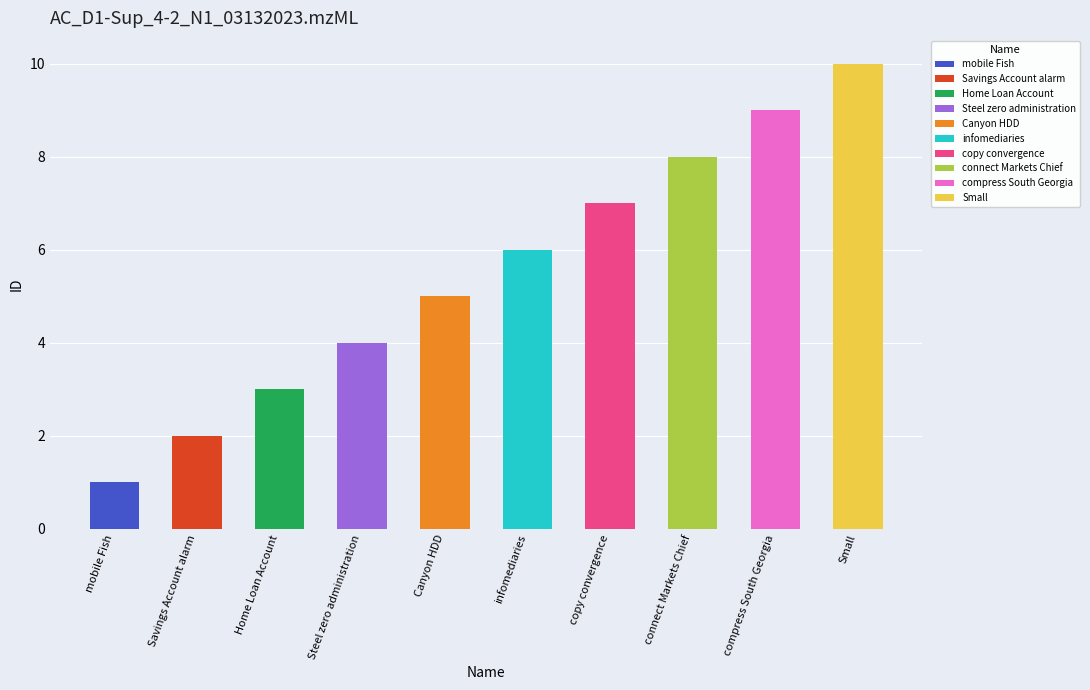

Rank the categories by value from lowest to highest.

mobile Fish, Savings Account alarm, Home Loan Account, Steel zero administration, Canyon HDD, infomediaries, copy convergence, connect Markets Chief, compress South Georgia, Small